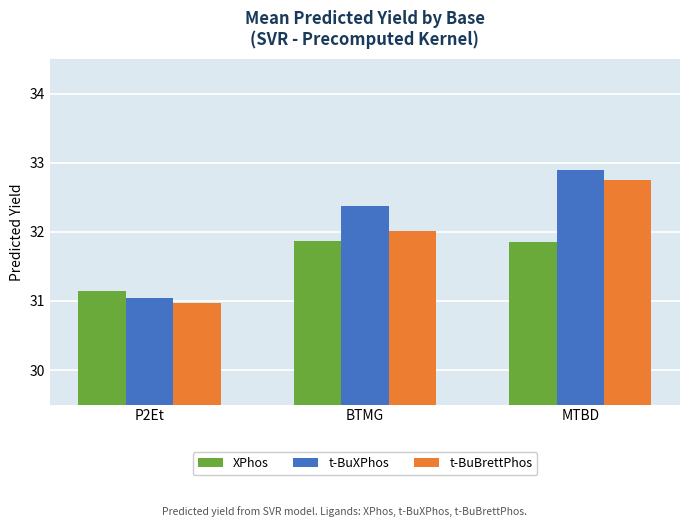

What is the label of the 2nd bar from the left?

BTMG